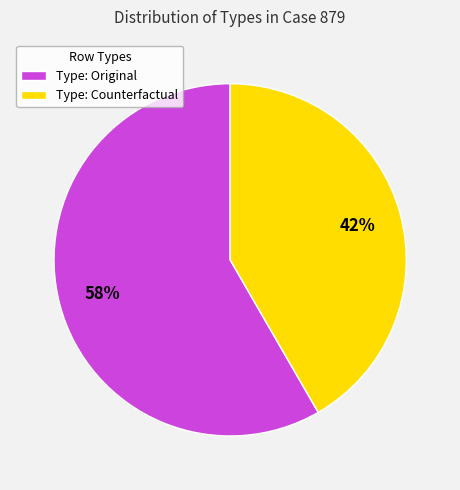

Do Type: Counterfactual and Type: Original together represent more than half of the pie?

Yes